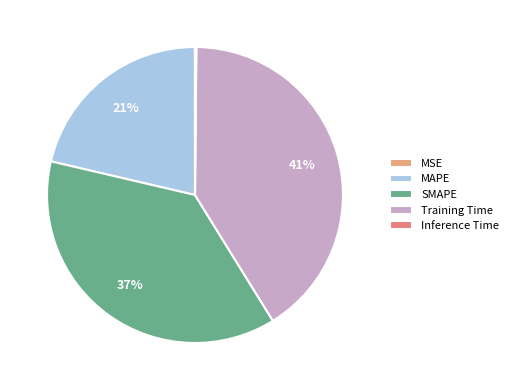

What is the largest slice in the pie chart?

Training Time